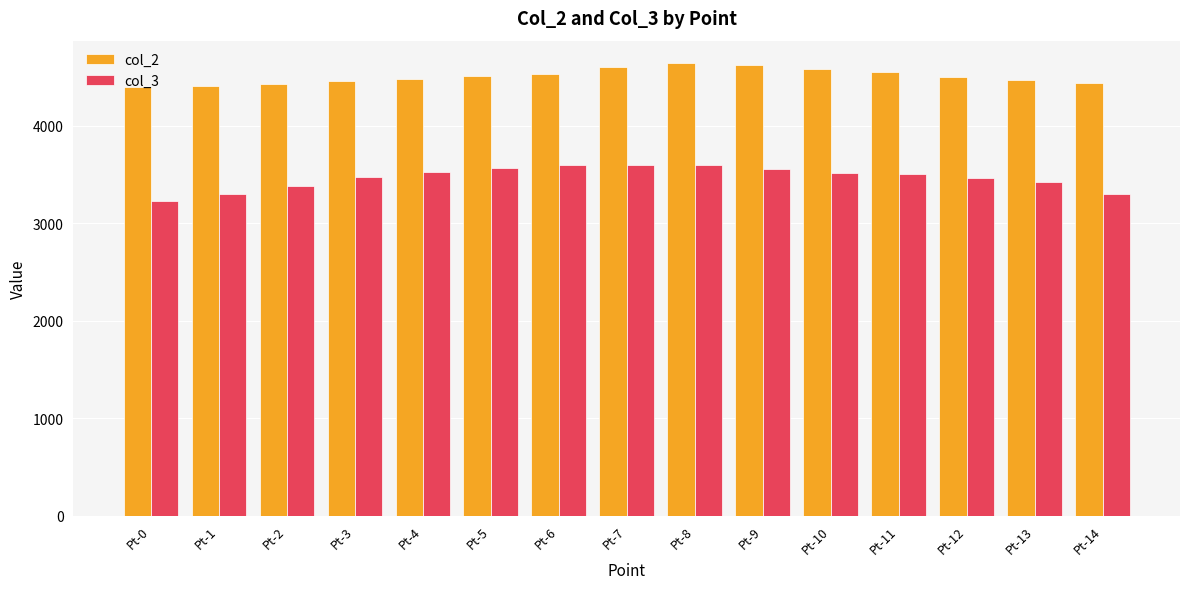

Between Pt-5 and Pt-8, which series saw the biggest shift?

col_2